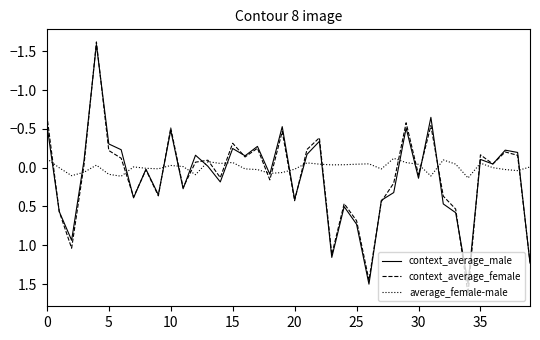

Does the chart display data point markers on the line(s)?

No